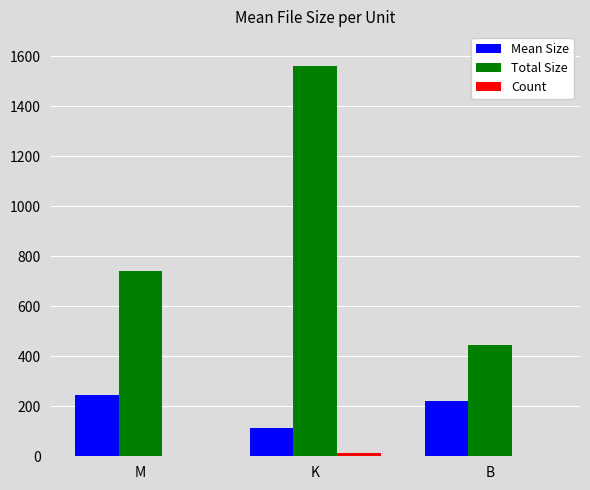

Which series changed the most between K and B?

Total Size